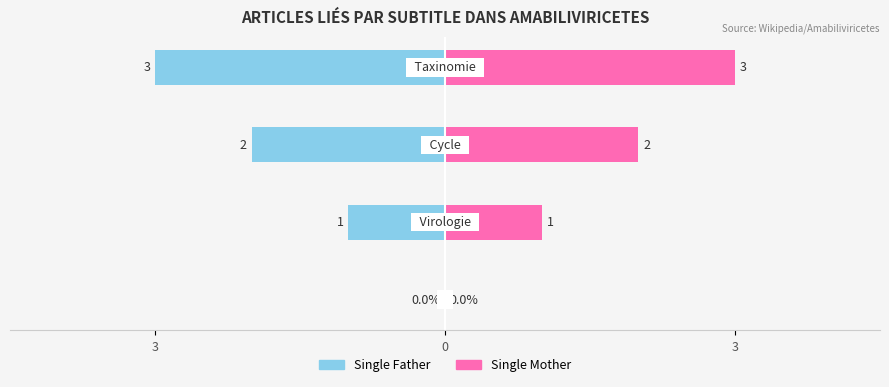

What is the difference between the second highest and second lowest values in the Single Father series?

1